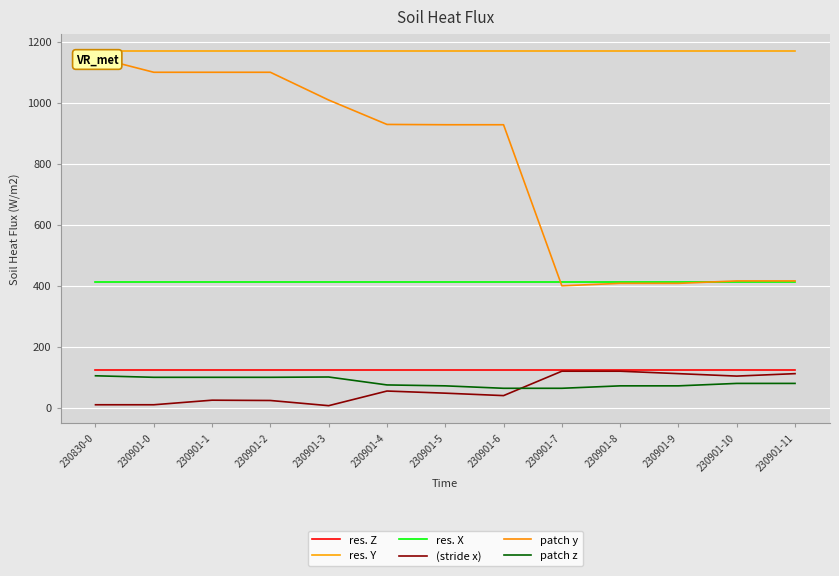

What is the label of the 10th point from the left?

230901-8